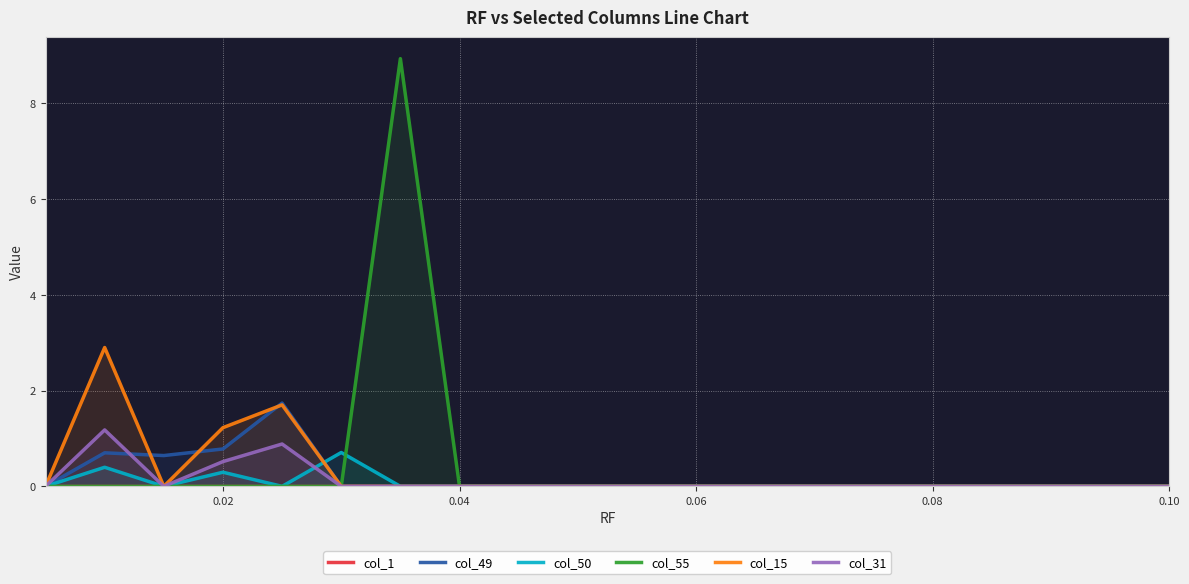

What is the highest value of the col_31 series?

1.2